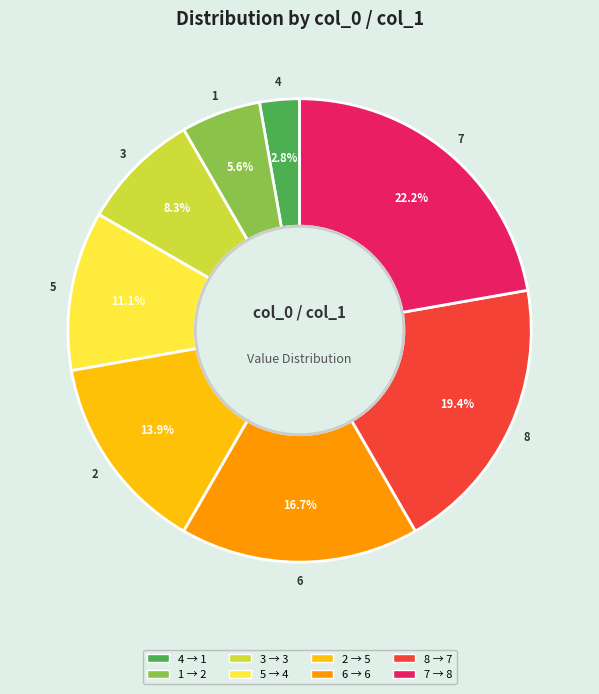

How many slices are in this pie chart?

8